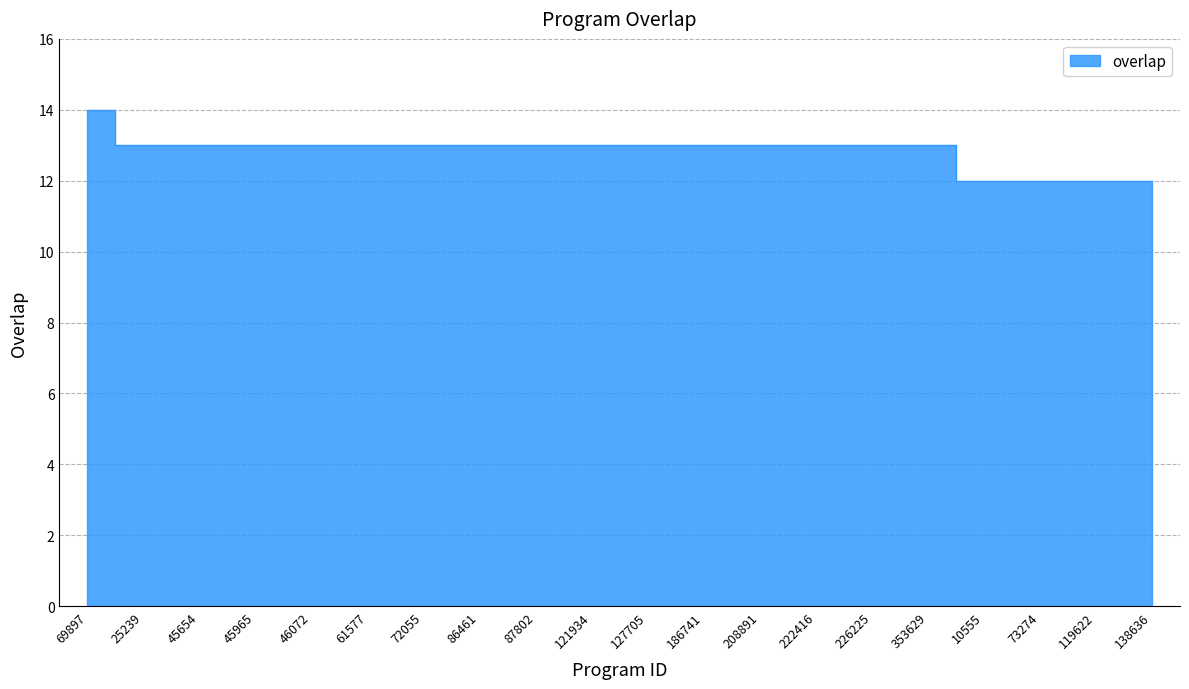

What is the difference between the maximum and second lowest values?

2